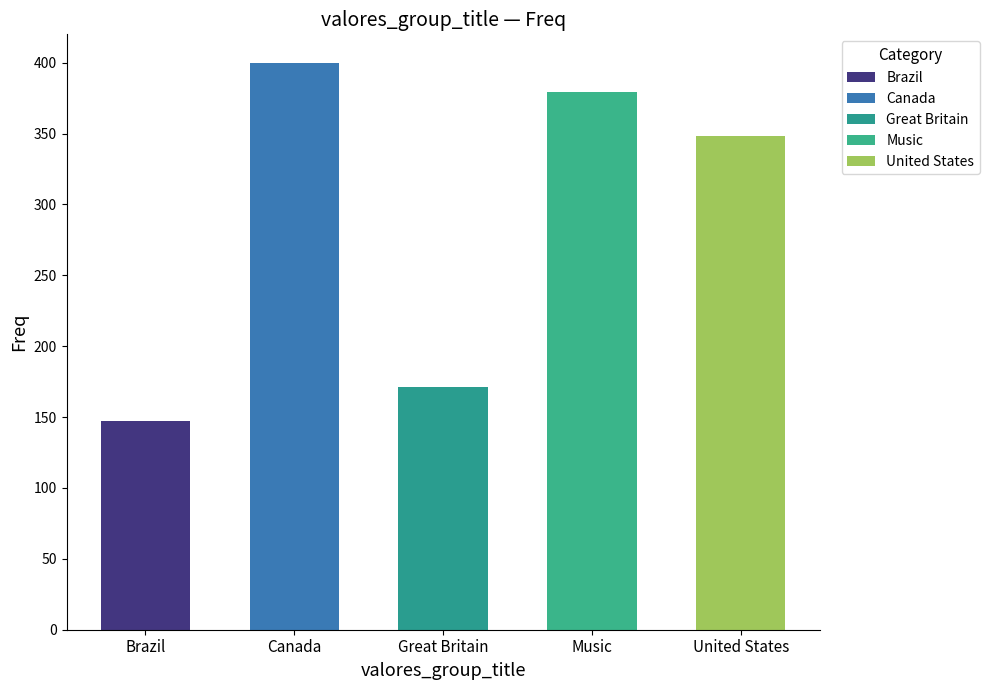

Is it true that the value at Great Britain is 258?

False